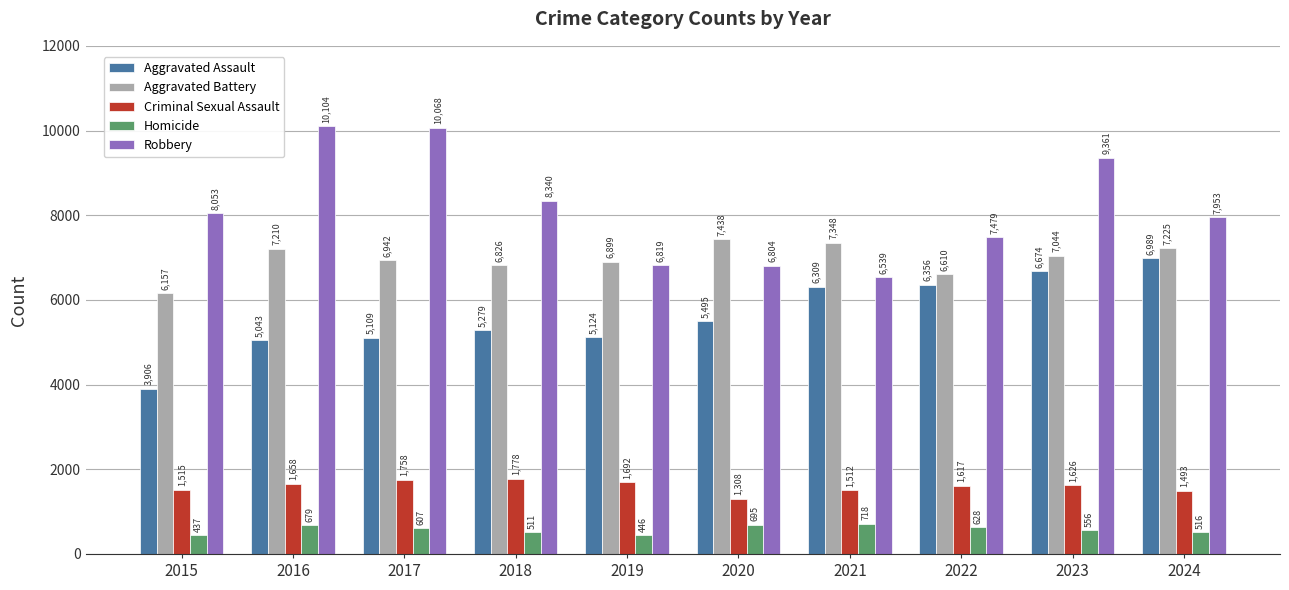

List the labels in order of Aggravated Assault value, smallest first.

2015, 2016, 2017, 2019, 2018, 2020, 2021, 2022, 2023, 2024